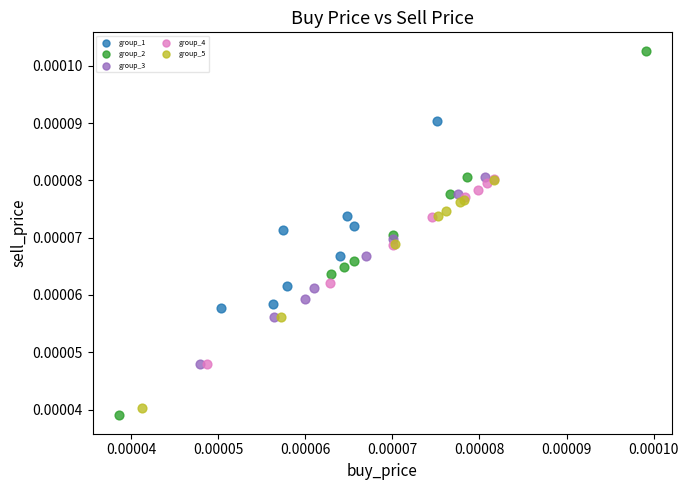

Which series reaches the minimum Y coordinate?

group_2